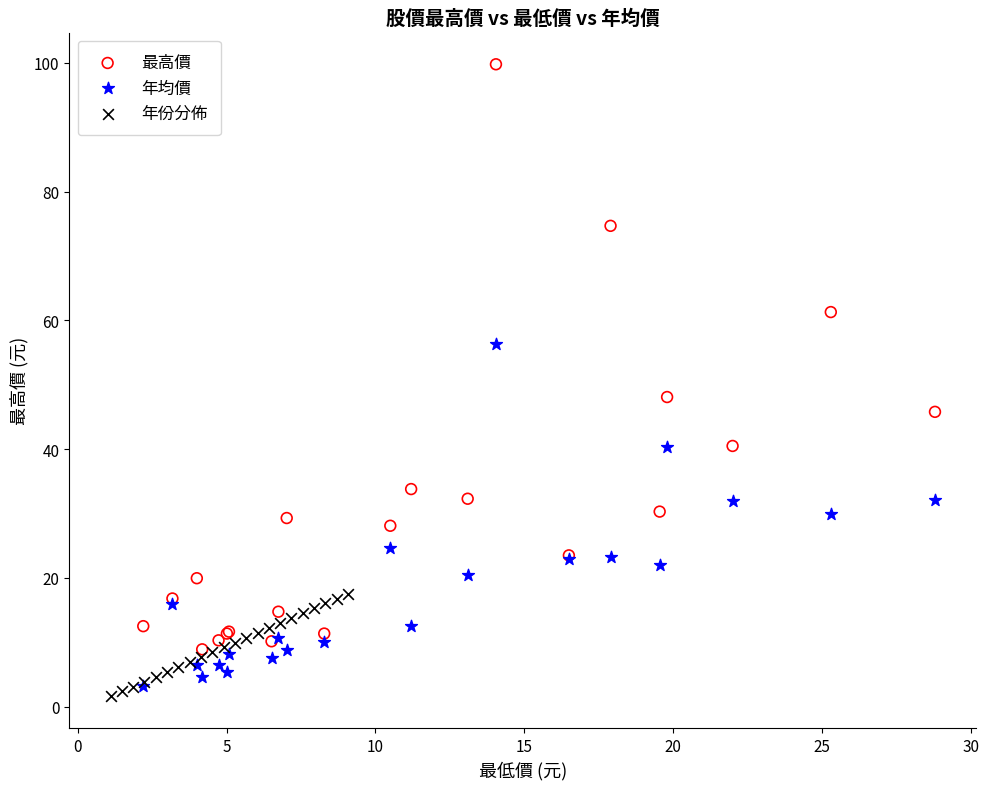

Which series contains the highest Y value?

最高價